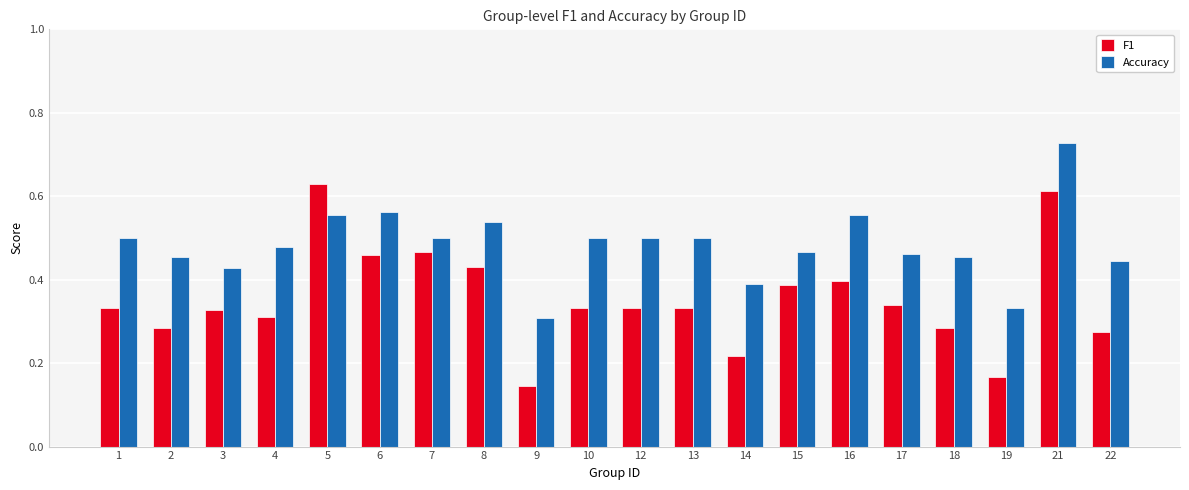

Where is F1 nearest to the value 0?

9